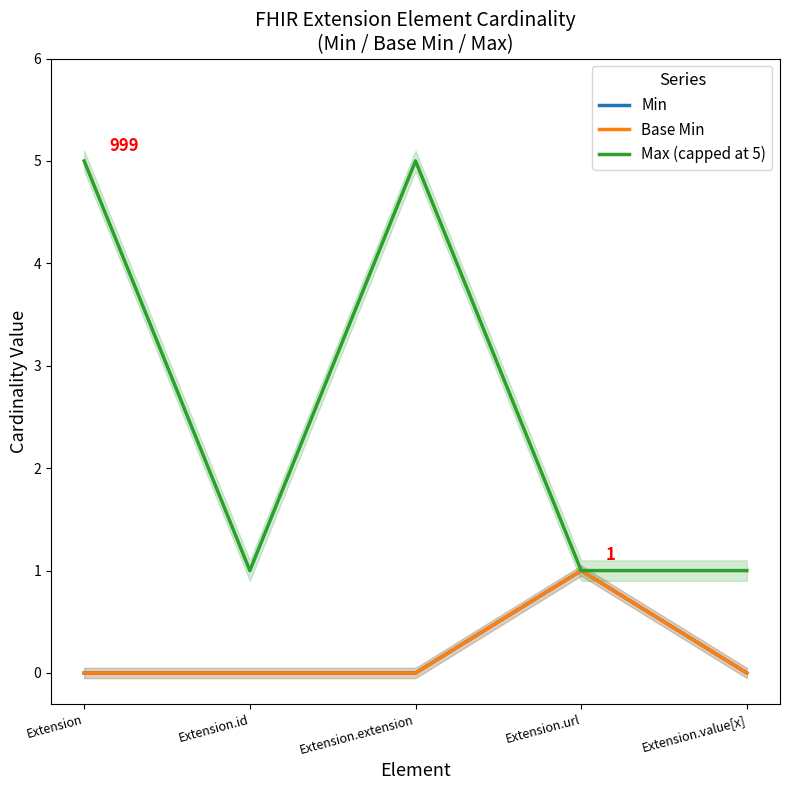

In Base Min, how many points are higher than both neighbors (excluding endpoints)?

1